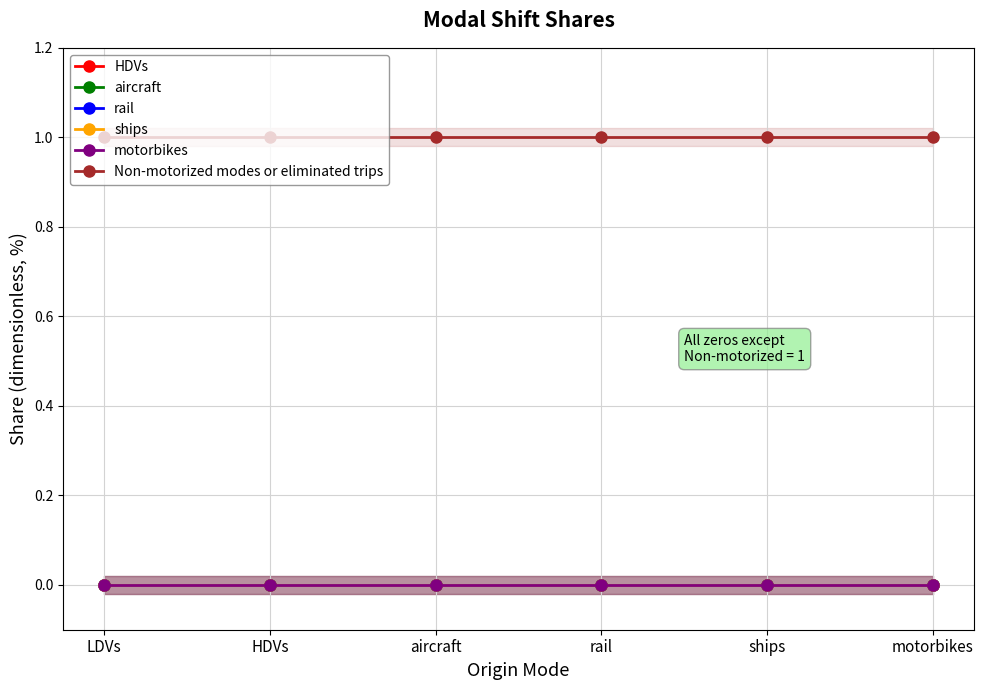

Reading right to left, extract all data points from this chart.

HDVs: 0	0	0	0	0	0
aircraft: 0	0	0	0	0	0
rail: 0	0	0	0	0	0
ships: 0	0	0	0	0	0
motorbikes: 0	0	0	0	0	0
Non-motorized modes or eliminated trips: 1	1	1	1	1	1